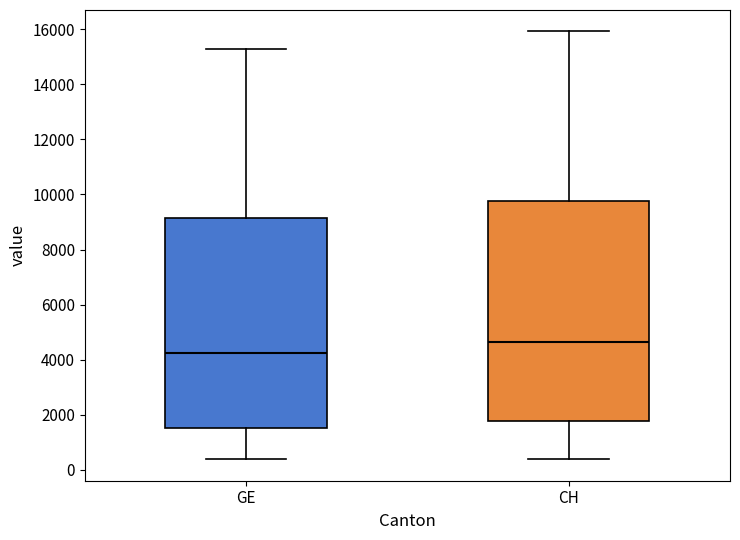

Which box's median line is the lowest?

GE